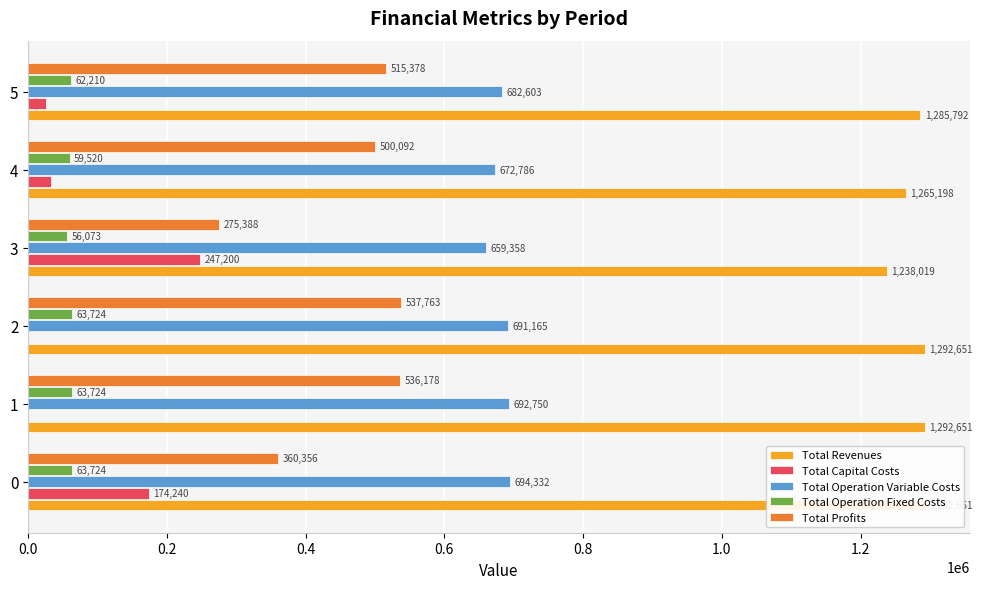

What is the maximum value shown in the chart?

1292651.4